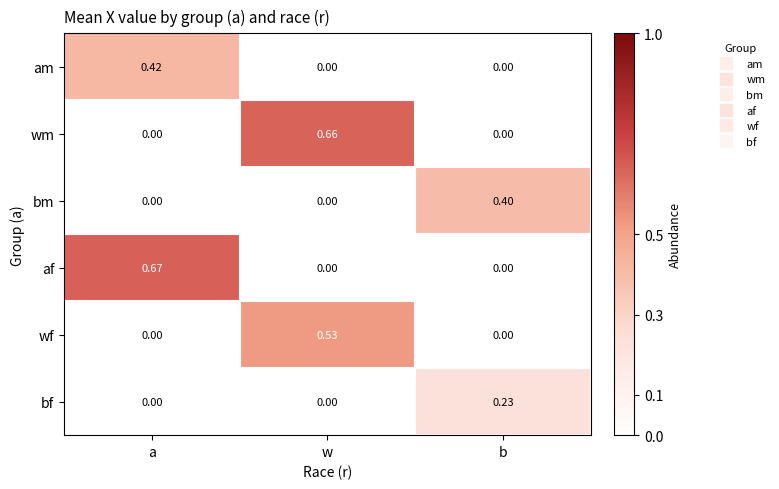

Which series has the widest spread of values?

af